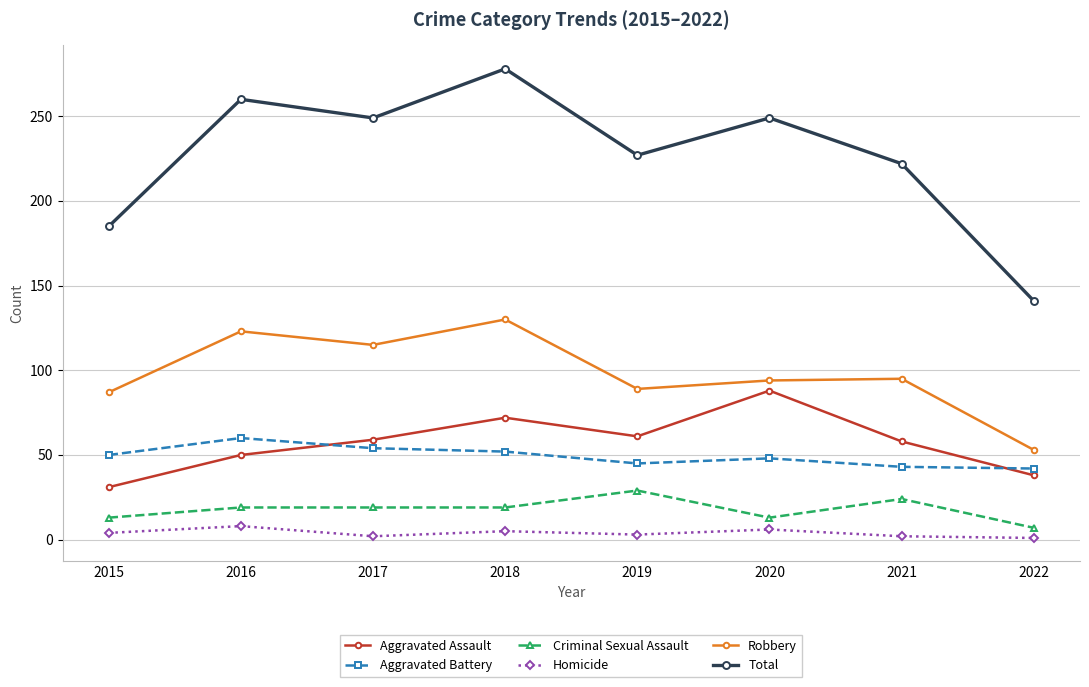

Which series changed the most between 2015 and 2016?

Total